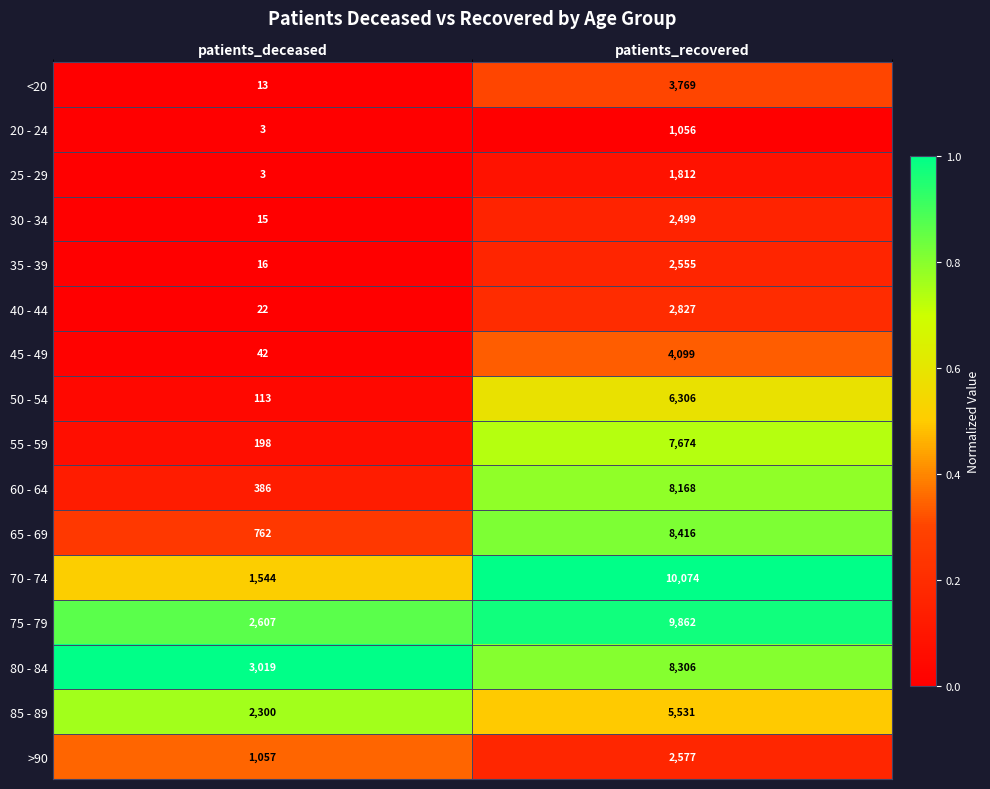

Where is 65 - 69 nearest to the value 4589?

patients_deceased